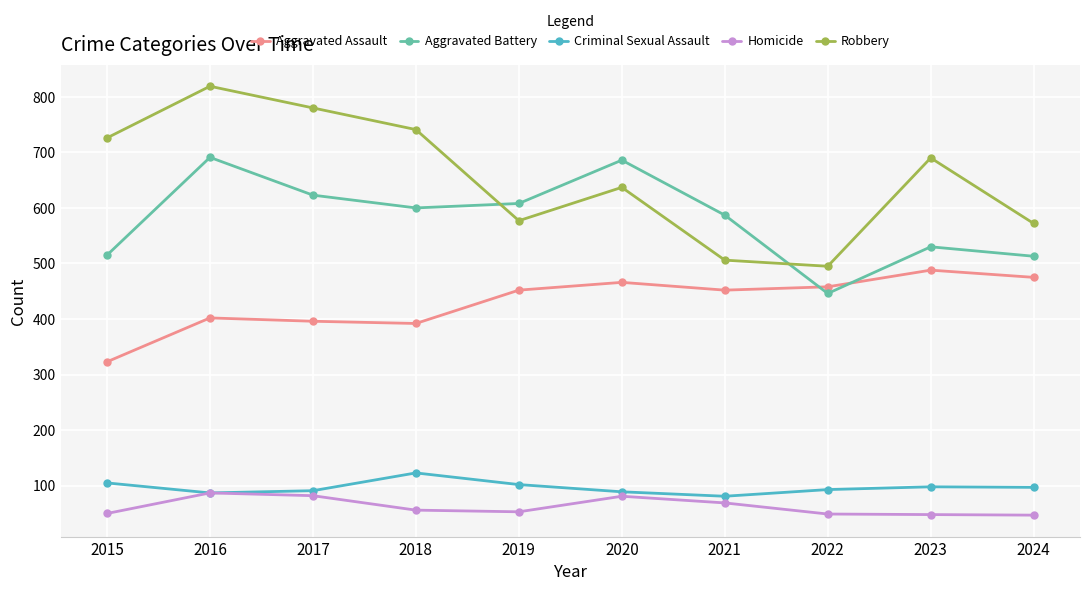

Which category has the highest value across all series?

2016